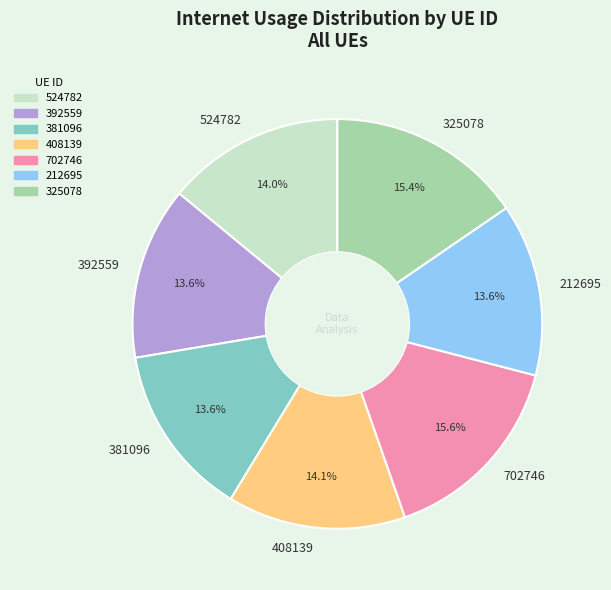

What portion of the pie excludes 392559?

86.4%